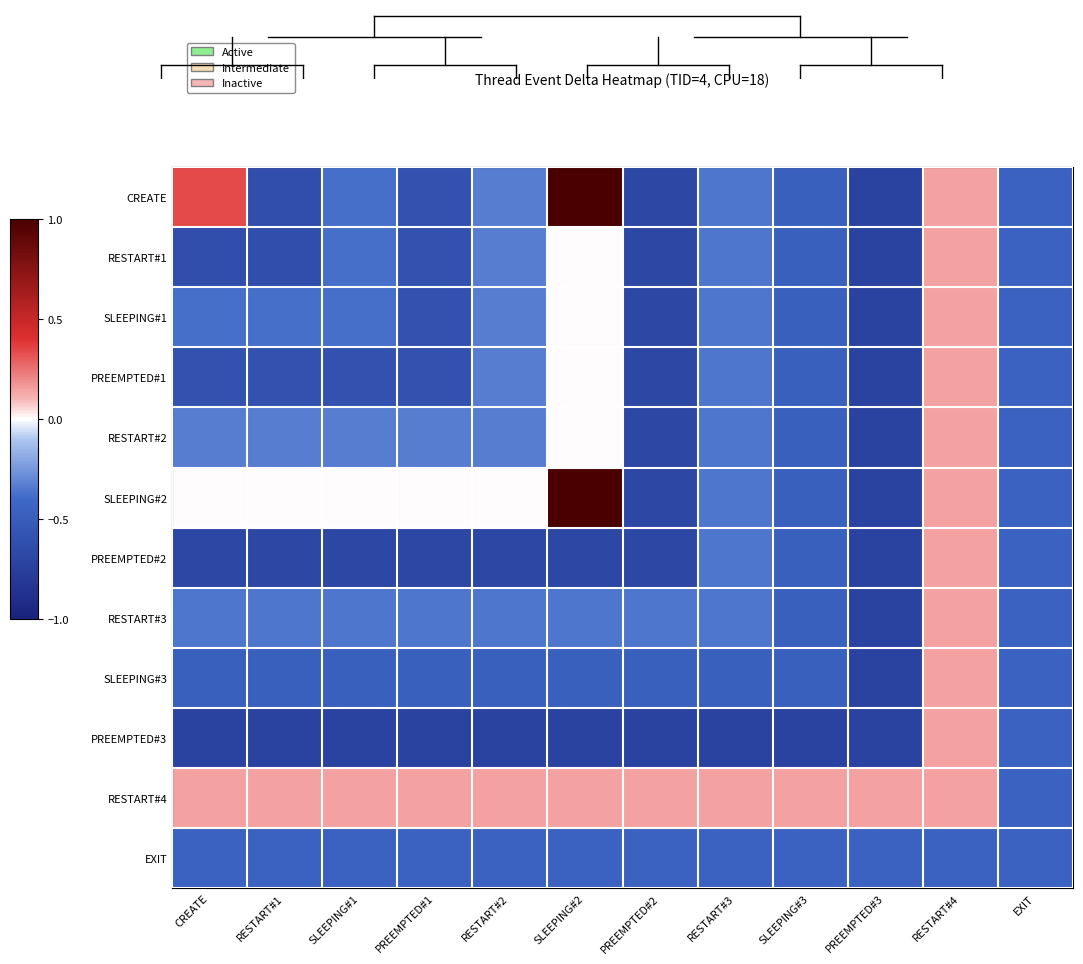

At which category is the sum across all series the highest?

RESTART#4